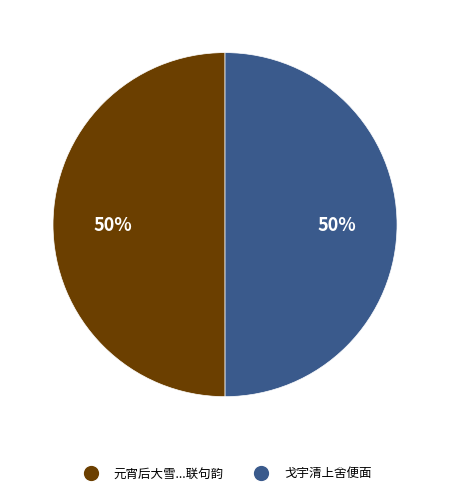

To the nearest percent, what is the average slice percentage?

50%